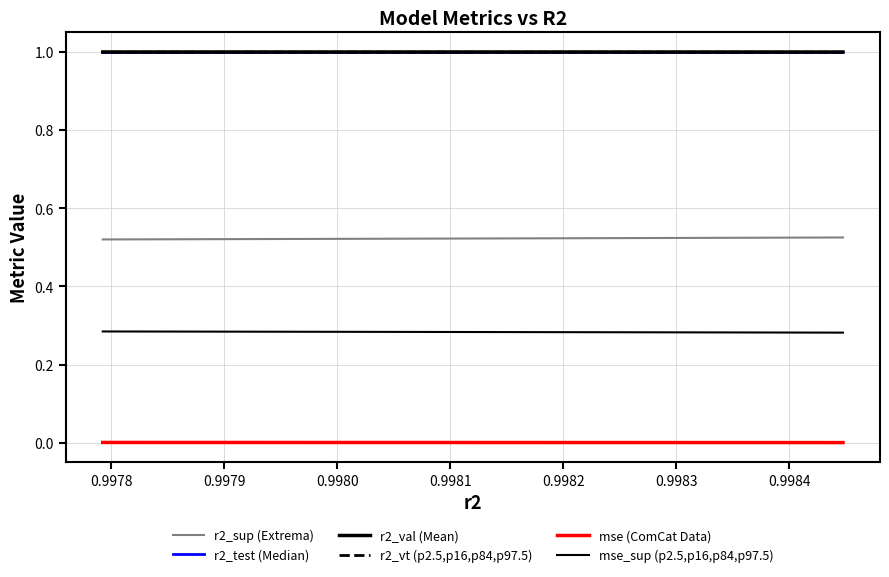

True or false: r2_val (Mean) and r2_vt (p2.5,p16,p84,p97.5) cross at least once.

False